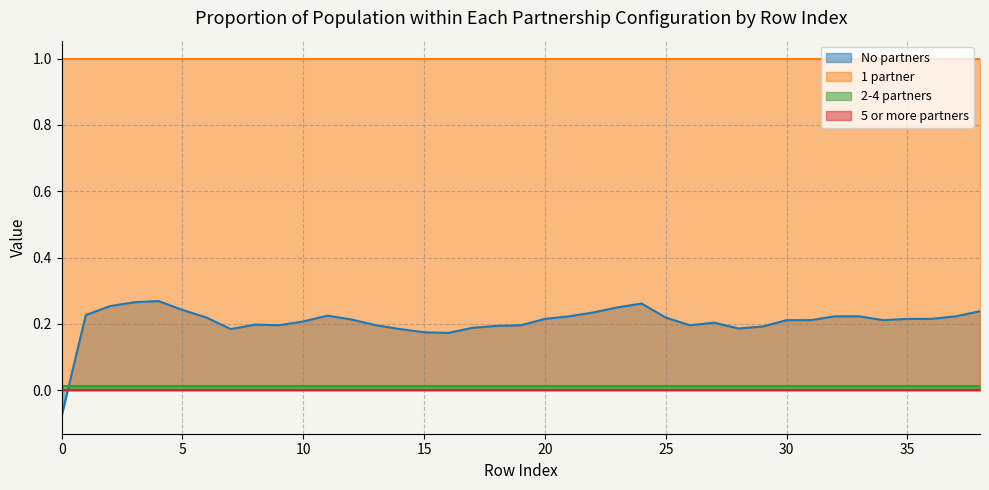

Is it true that col_35 equals 1.6 at 3?

False